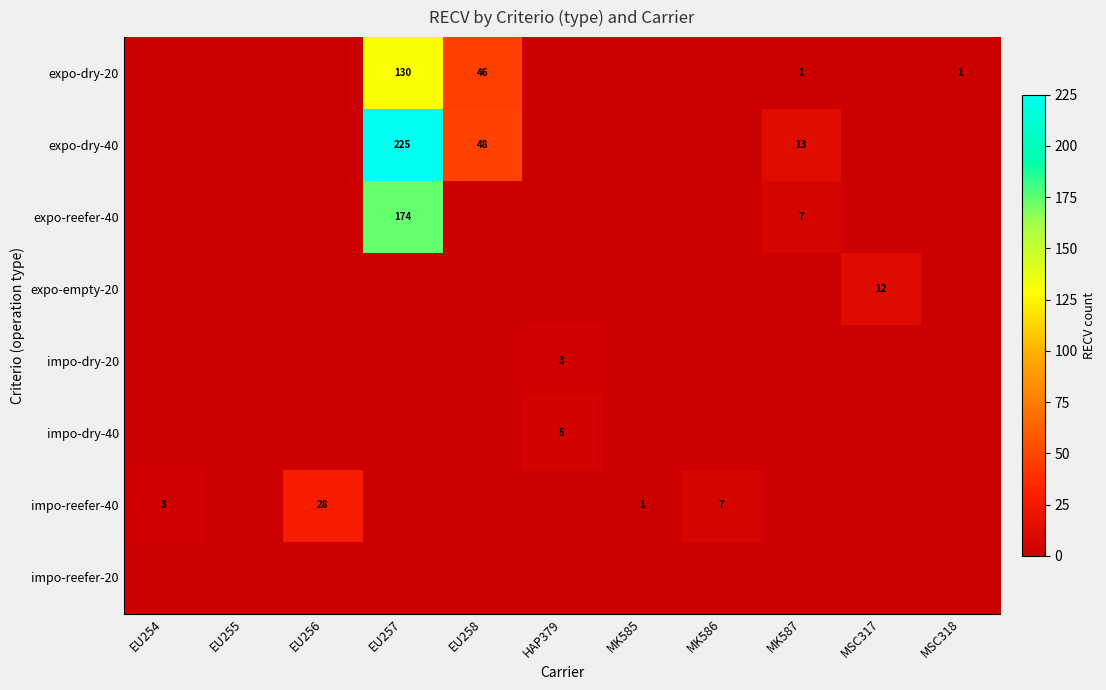

What is the difference between the maximum and minimum values in the impo-reefer-40 series?

28